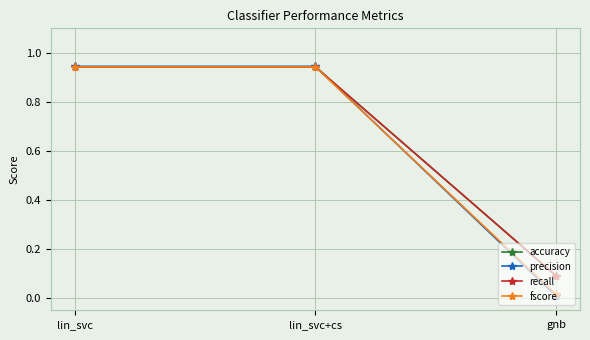

At how many categories does at least one series exceed 0?

3